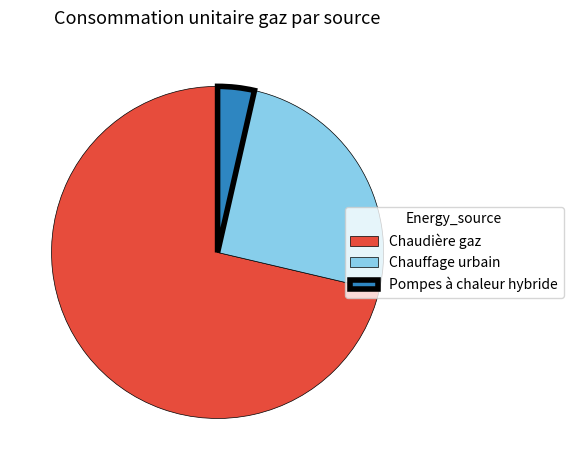

The Chauffage urbain slice represents 25% of the pie. True or false?

True